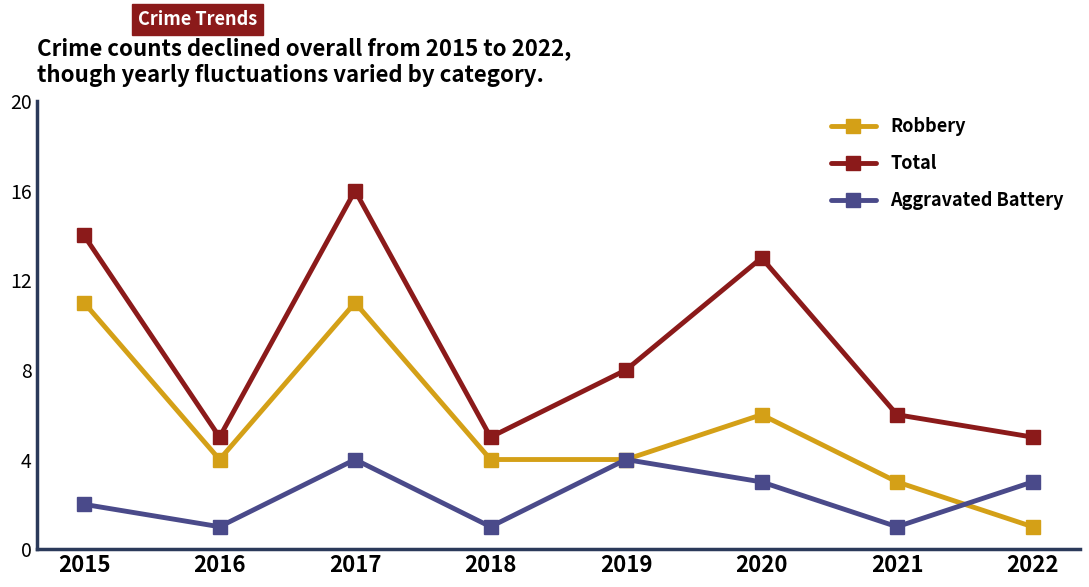

What is the sum of all Total values?

72